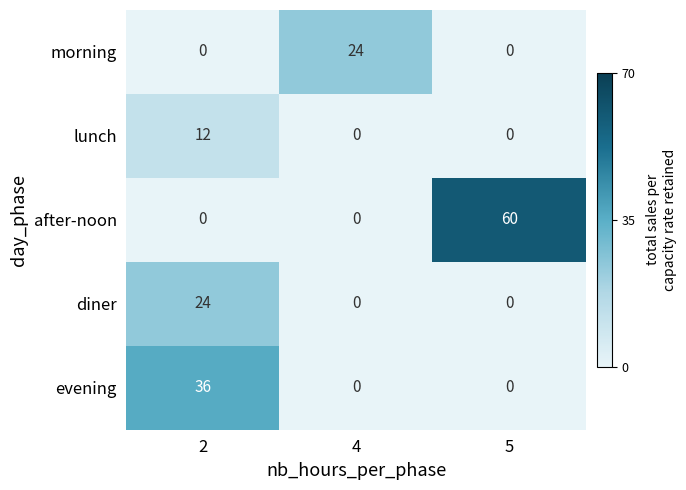

Count the number of data series in this chart.

5